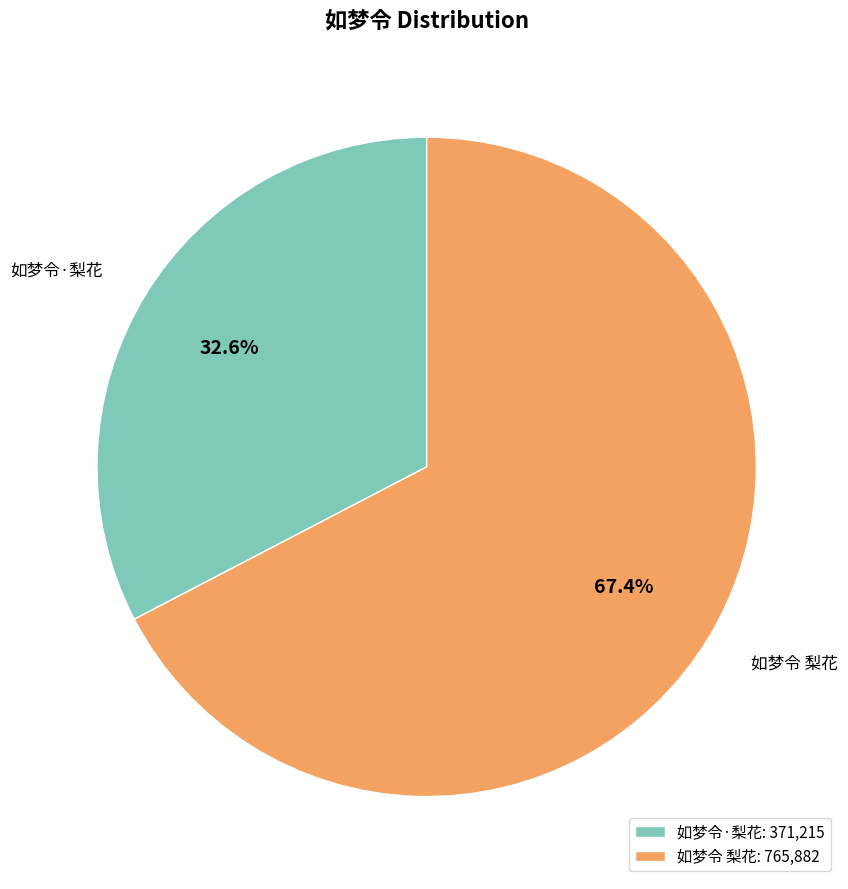

Rank the categories by value from highest to lowest.

如梦令 梨花, 如梦令·梨花